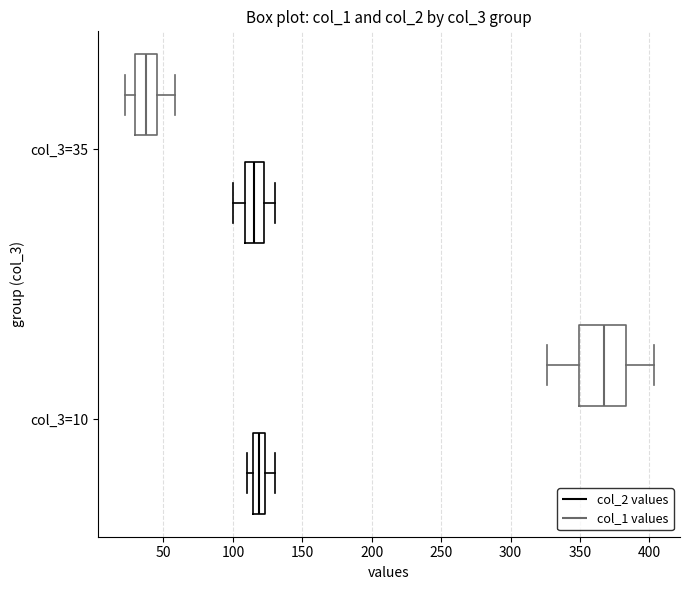

Where is the right edge of the box for col_3=35 (col_2 values) on the x-axis? The values are not printed on the chart, so give them approximately, as read against the axis.

120